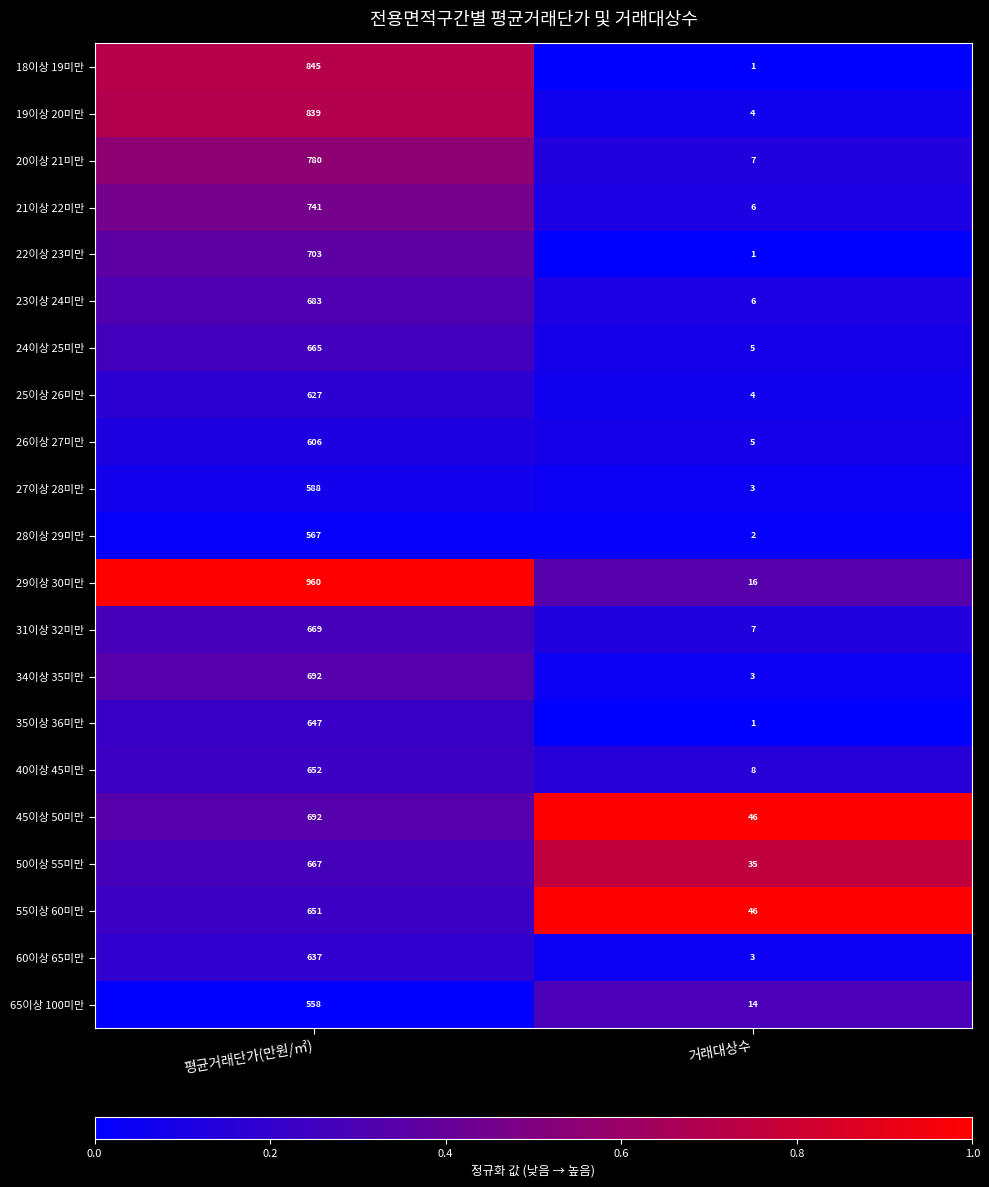

True or false: 55이상 60미만 has a value of 375 at 평균거래단가(만원/㎡).

False